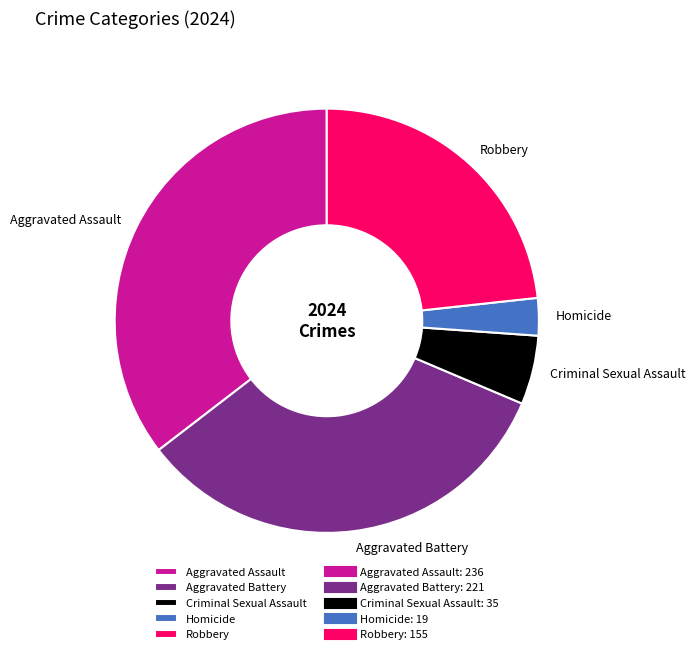

How many slices are in this pie chart?

5